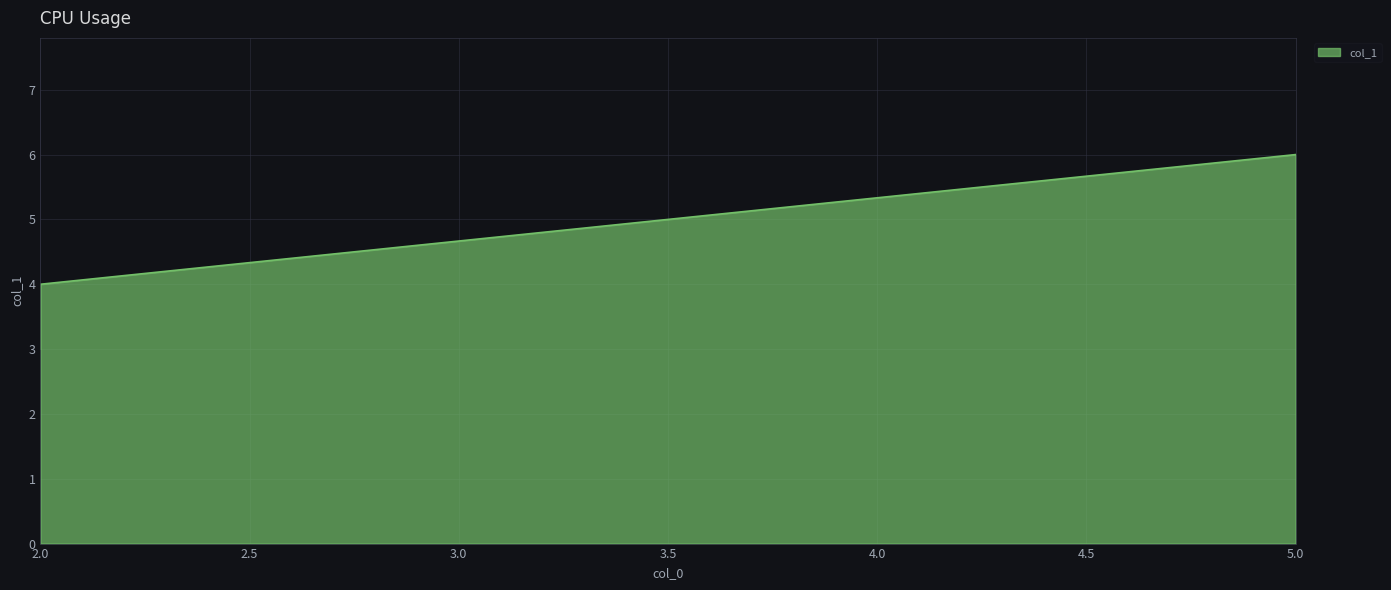

Which category has the lowest value across all series?

2